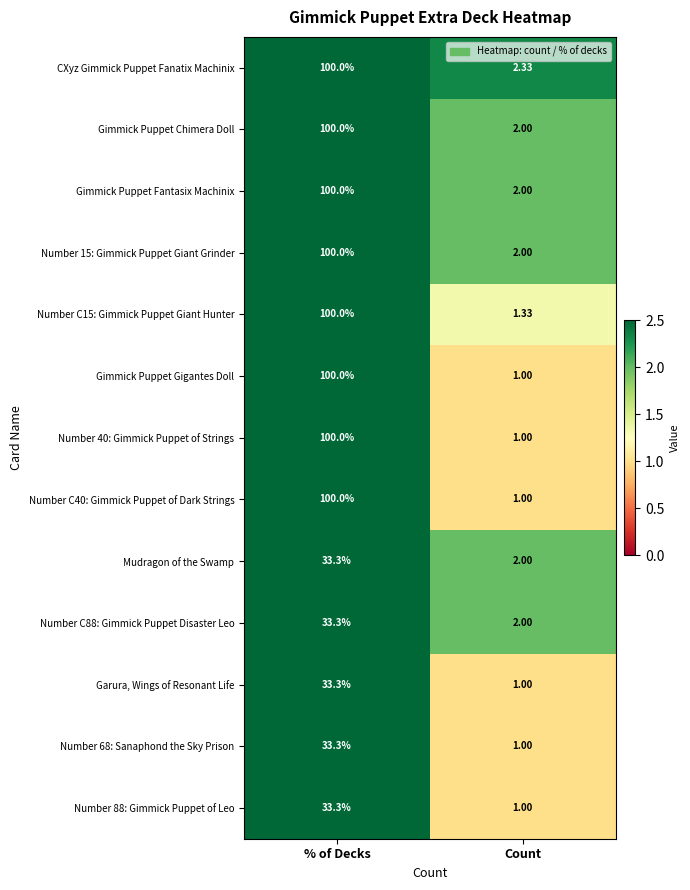

Which label corresponds to the smallest value in the chart?

Count